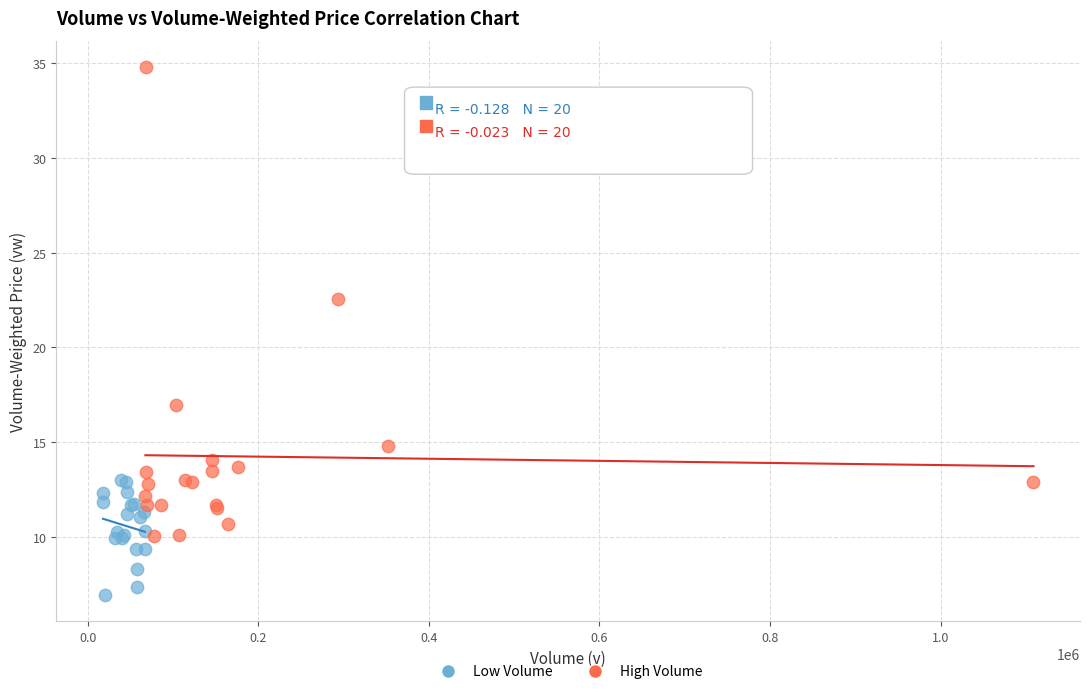

Which series contains the lowest Y value?

Low Volume